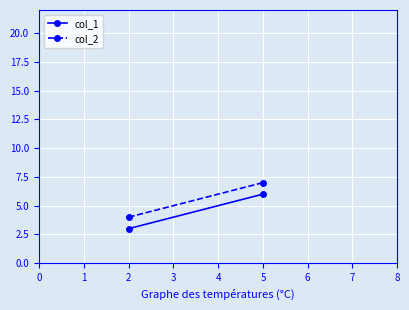

List the series in order of their overall mean, highest first.

col_2, col_1